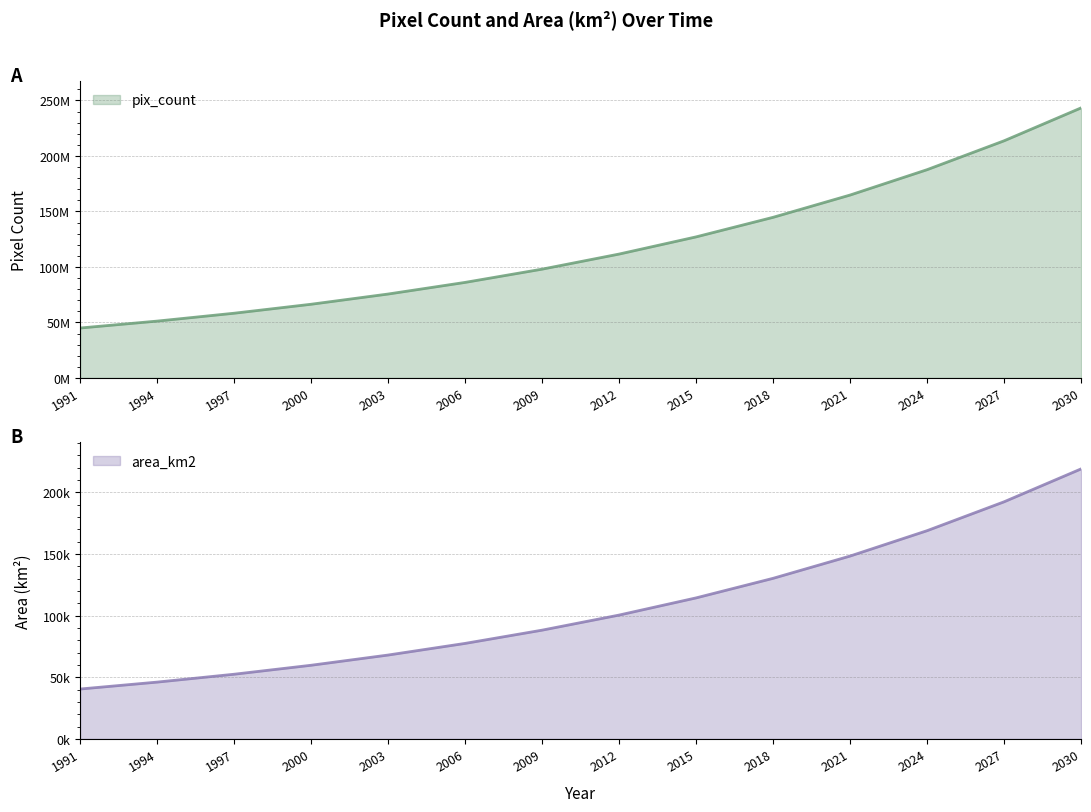

Rank the series by their maximum value, from highest to lowest.

pix_count, area_km2